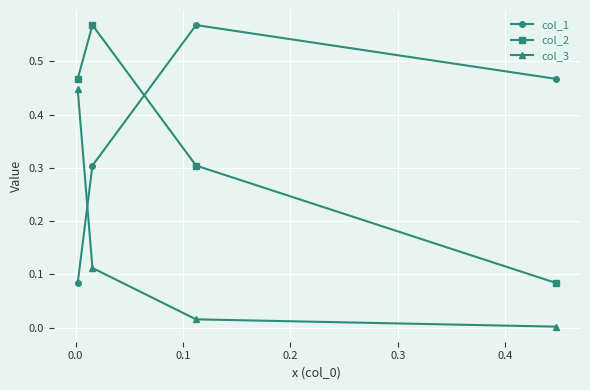

True or false: col_3 has more than 0 points higher than both neighbors.

False